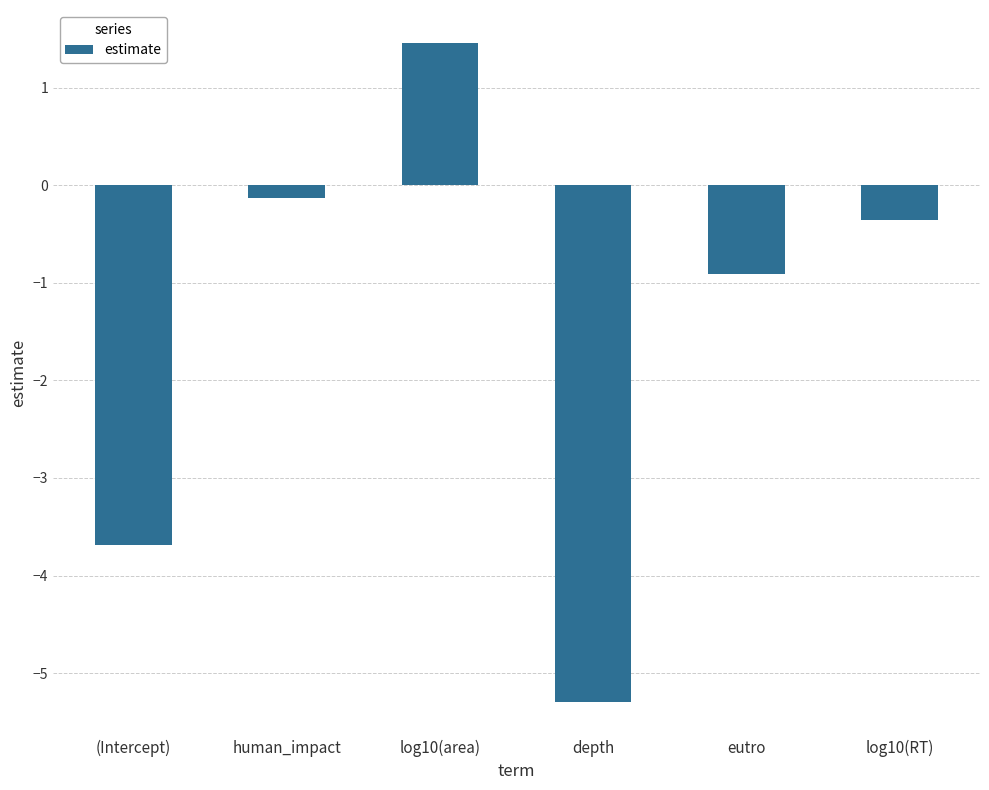

What is the sum of all values?

-8.9